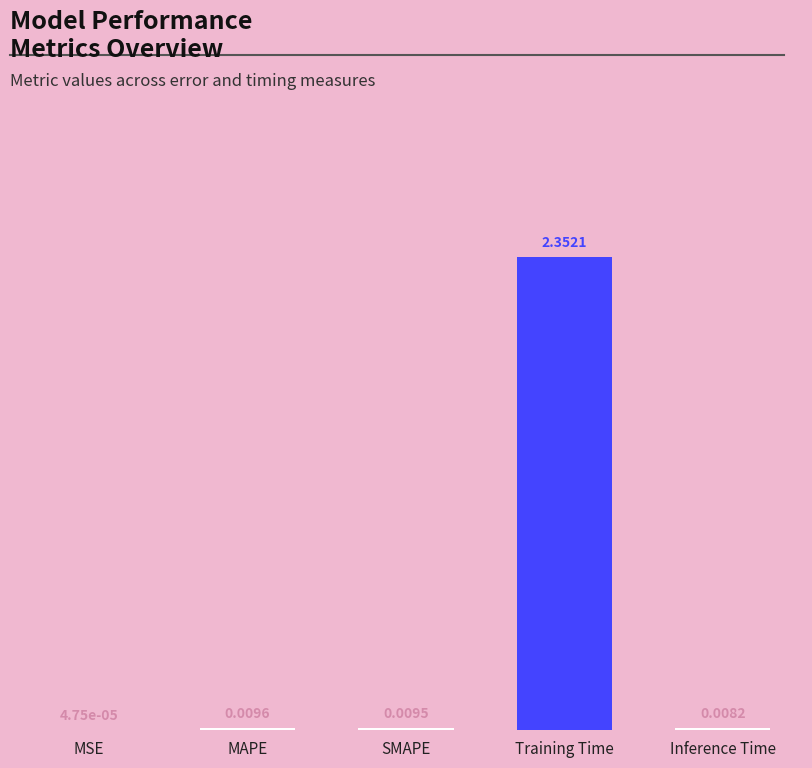

At which label is the value closest to 1?

MAPE